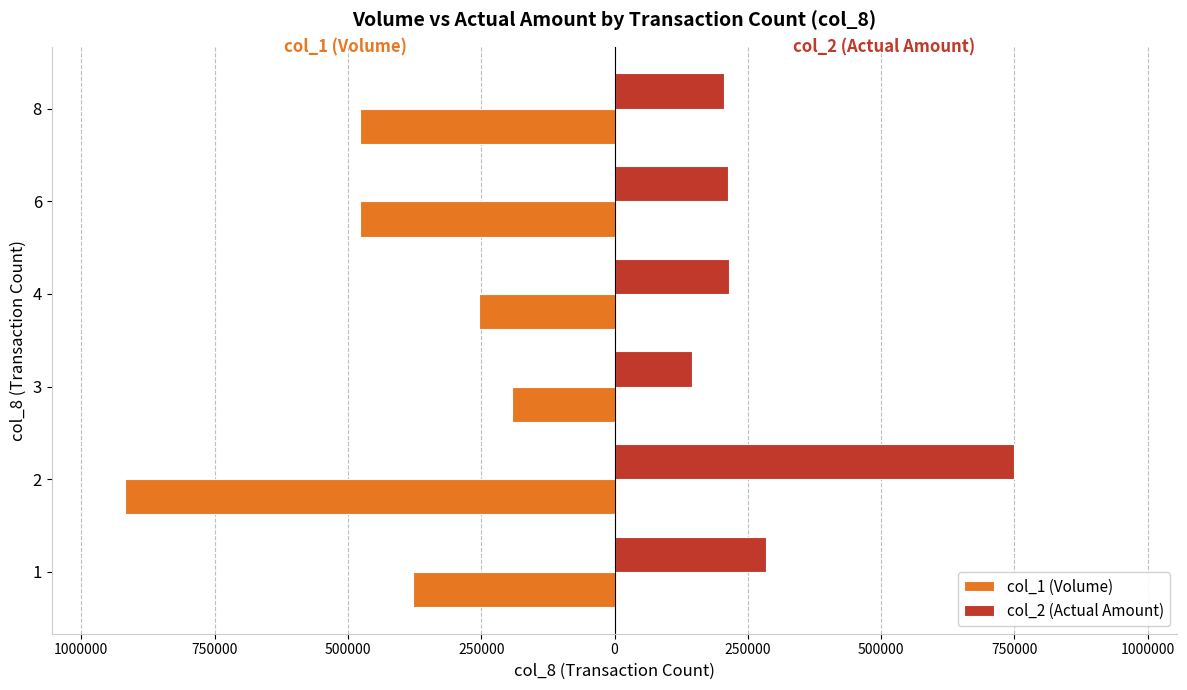

What are all the series names shown in the legend?

col_1 (Volume), col_2 (Actual Amount)